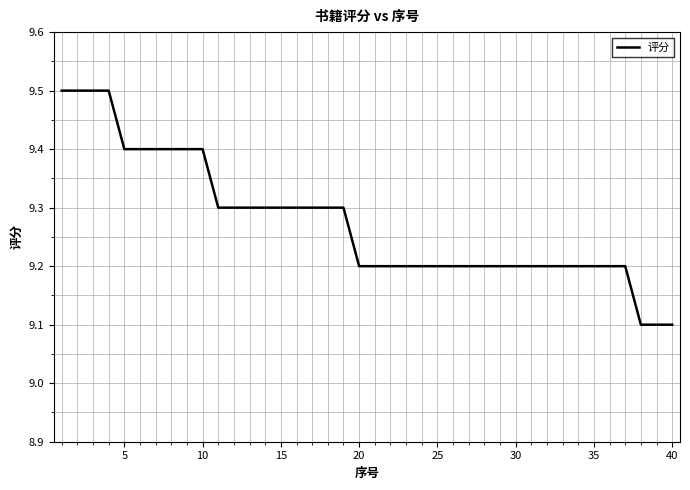

What is the smallest value displayed?

9.1